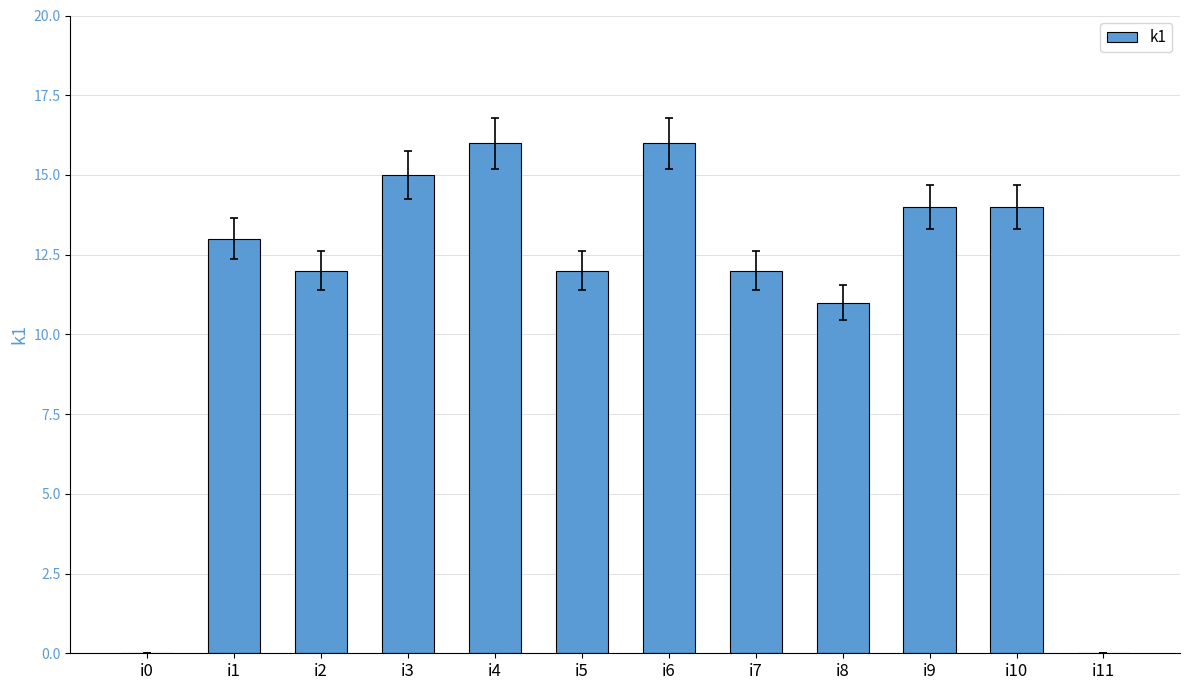

What is the greatest value displayed?

16